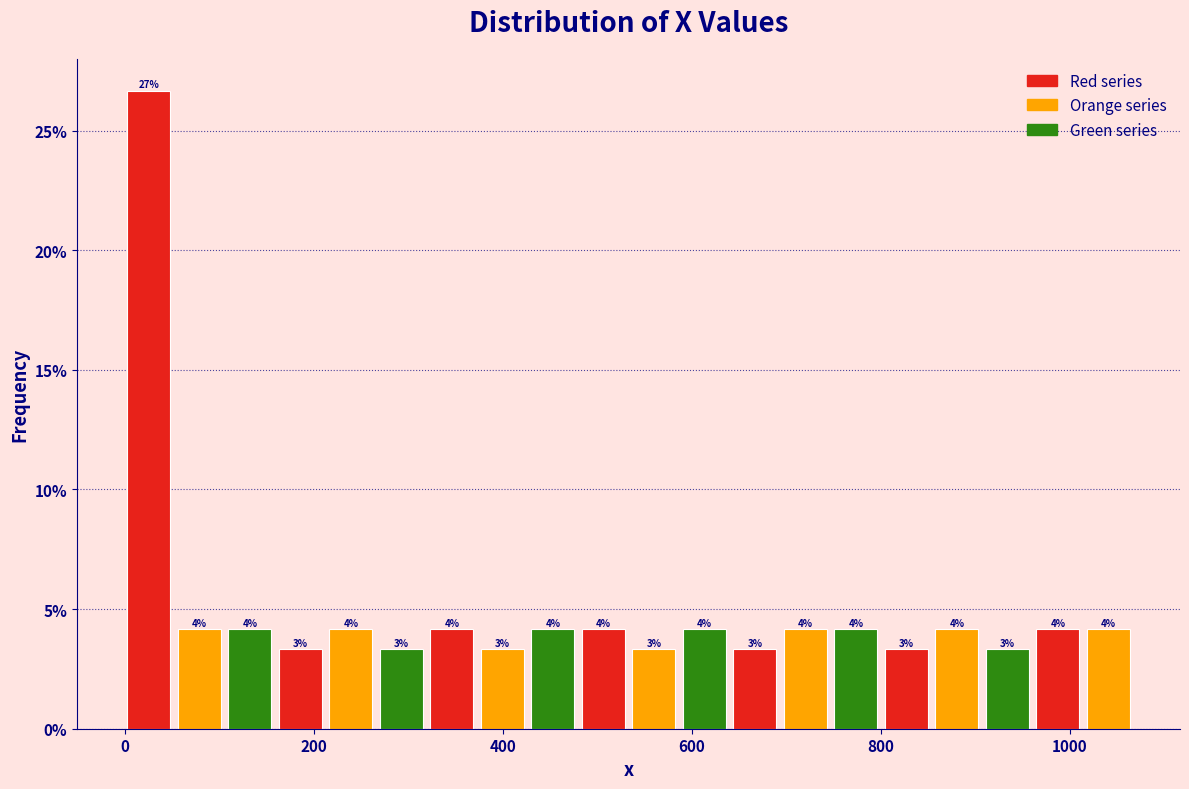

Around what value on the x-axis is the tallest bar? Give the approximate position of its centre, as read against the axis.

20